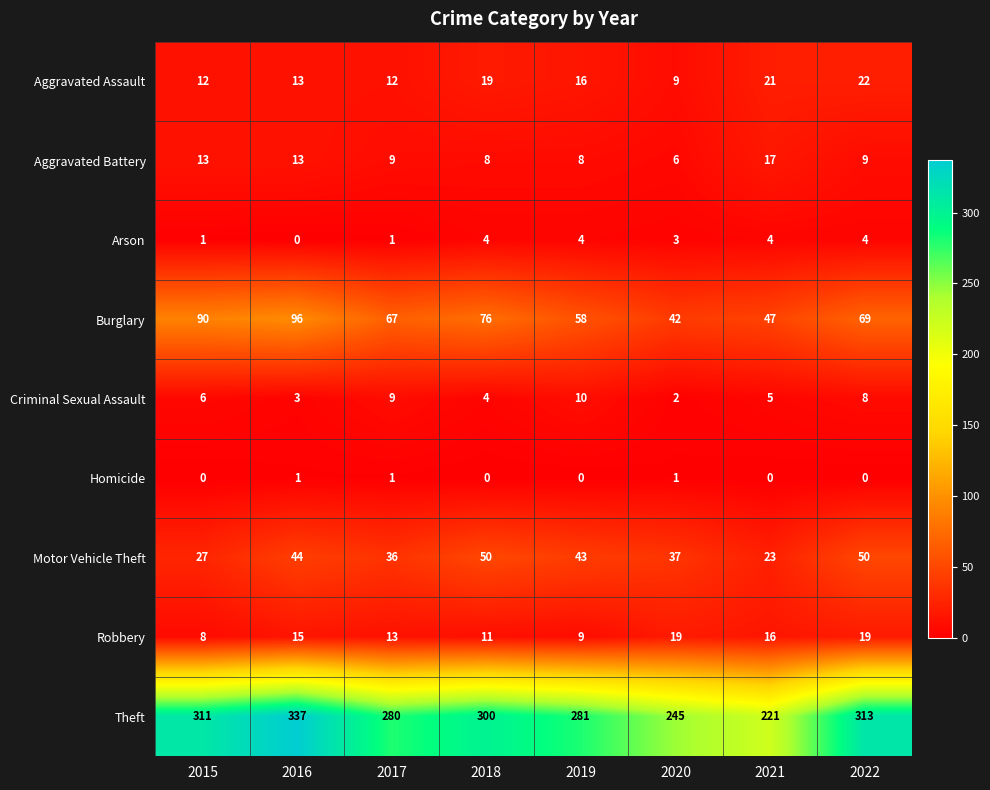

At which category is the sum across all series the highest?

2016